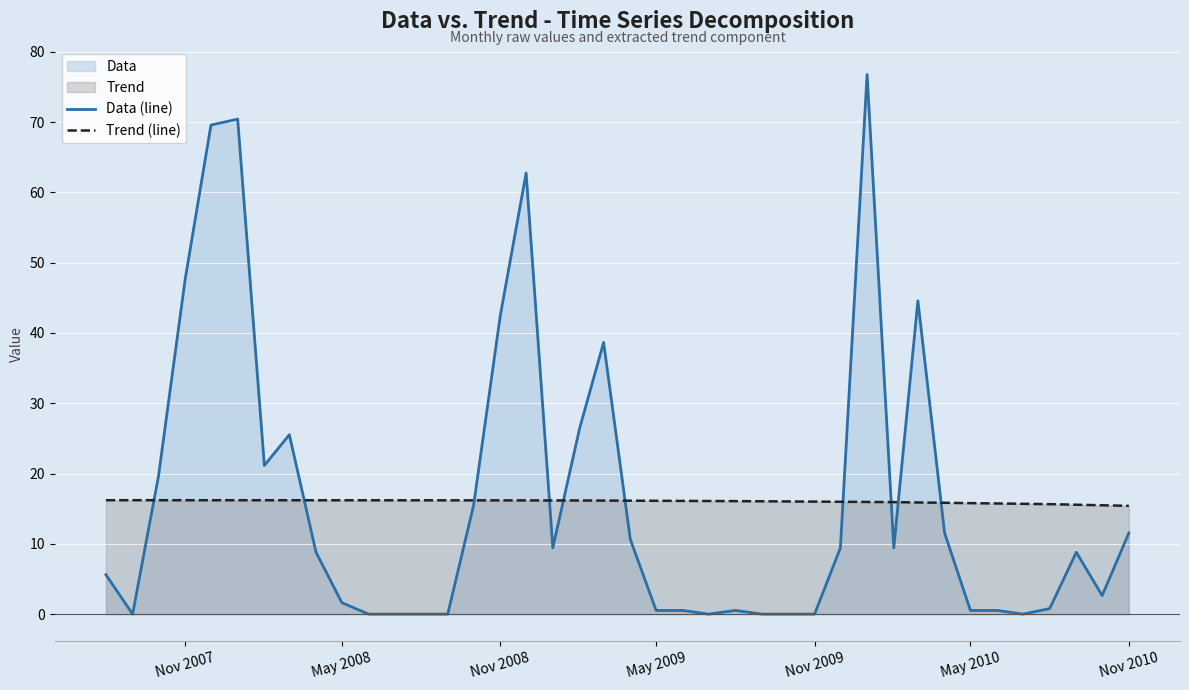

The Trend (line) series shows 16.2 at May 2008. True or false?

True